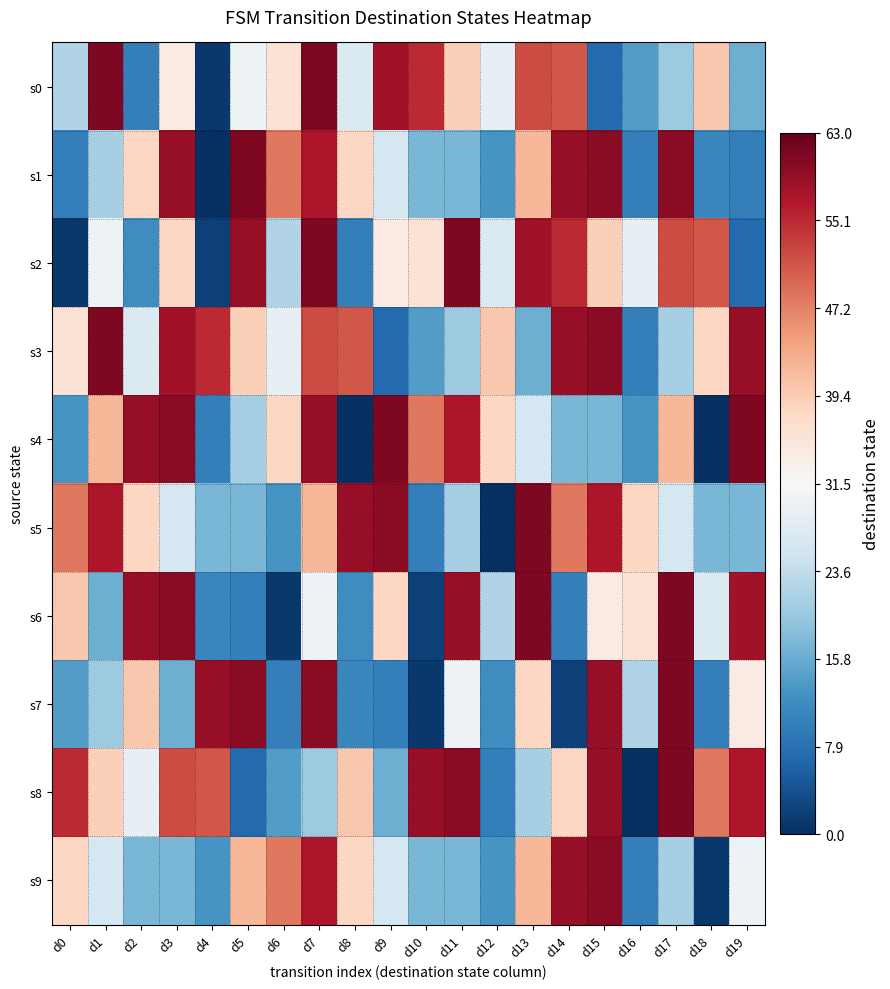

How many distinct data groups are displayed?

10